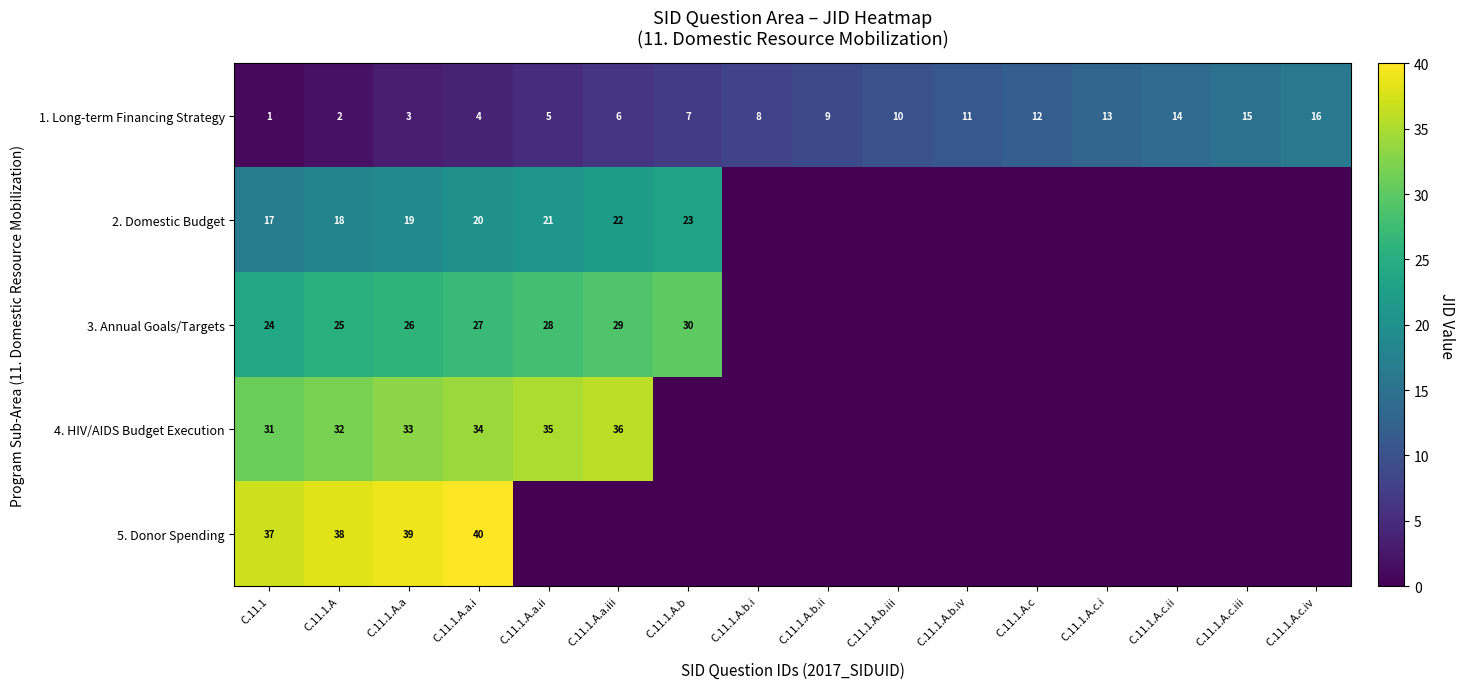

What is the spread (max minus min) of values at C.11.1?

36